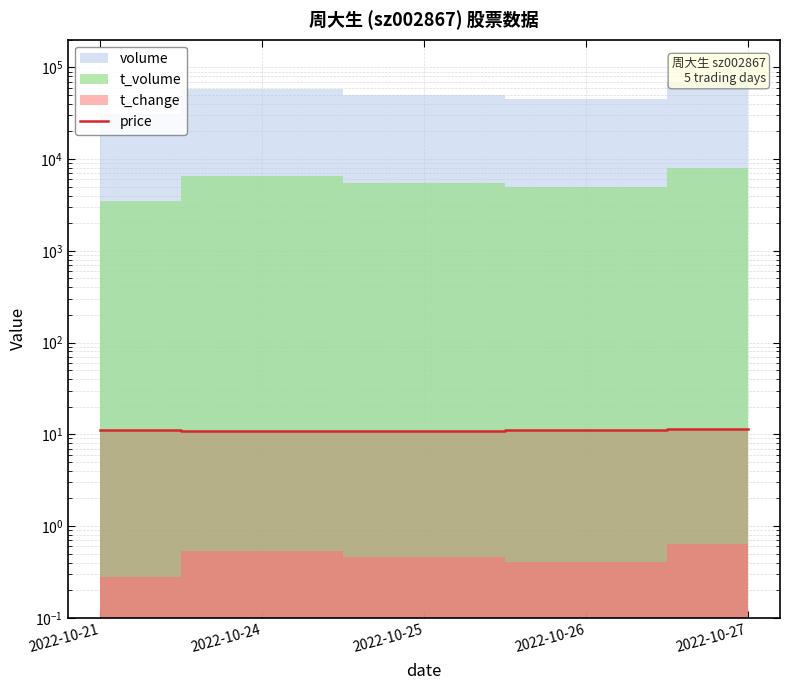

Where is the first local minimum?

2022-10-25